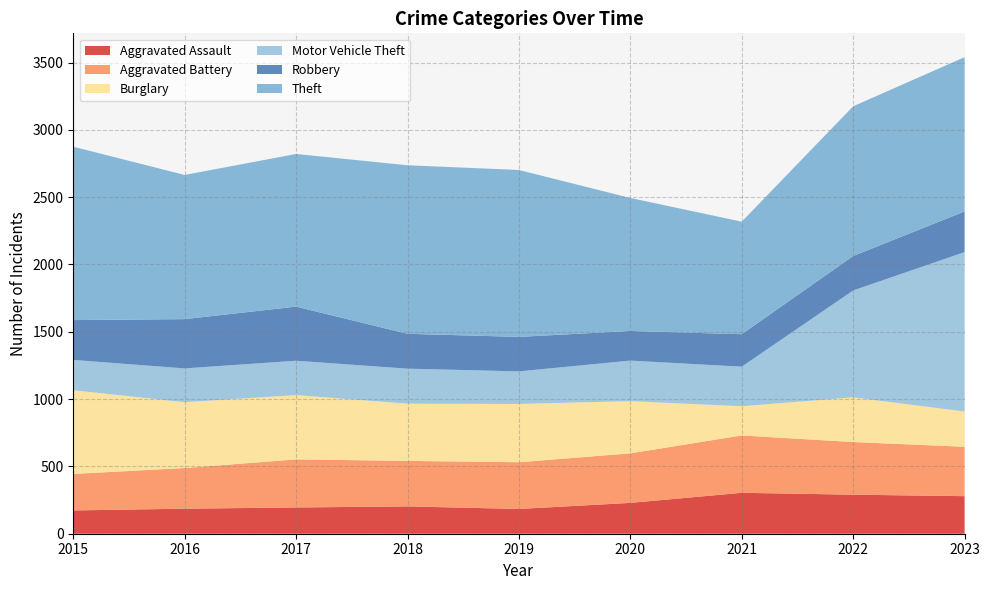

Reading left to right, transcribe all the data shown in this chart.

Aggravated Assault: 2015=173	2016=186	2017=195	2018=203	2019=184	2020=229	2021=304	2022=290	2023=279
Aggravated Battery: 2015=271	2016=302	2017=357	2018=338	2019=347	2020=368	2021=426	2022=391	2023=367
Burglary: 2015=622	2016=489	2017=478	2018=425	2019=433	2020=388	2021=217	2022=332	2023=262
Motor Vehicle Theft: 2015=225	2016=251	2017=255	2018=260	2019=242	2020=301	2021=294	2022=794	2023=1184
Robbery: 2015=296	2016=366	2017=402	2018=259	2019=256	2020=220	2021=241	2022=256	2023=302
Theft: 2015=1288	2016=1071	2017=1134	2018=1252	2019=1240	2020=988	2021=836	2022=1112	2023=1146